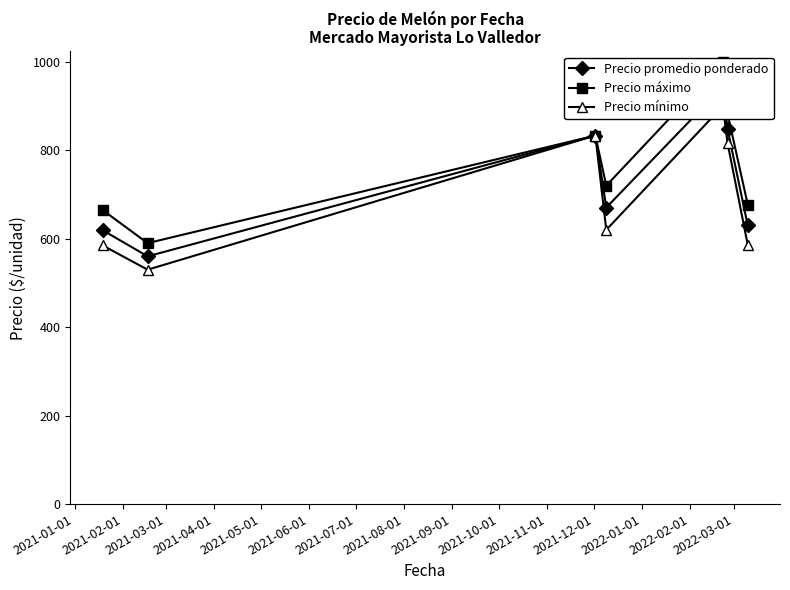

What is the value of the Precio promedio ponderado point at the 6th from the left?

848.7